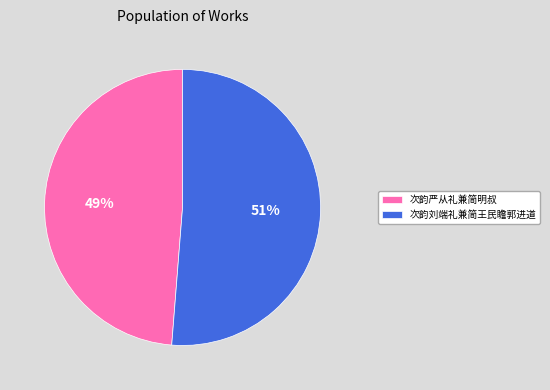

To the nearest percent, what is the average slice percentage?

50%